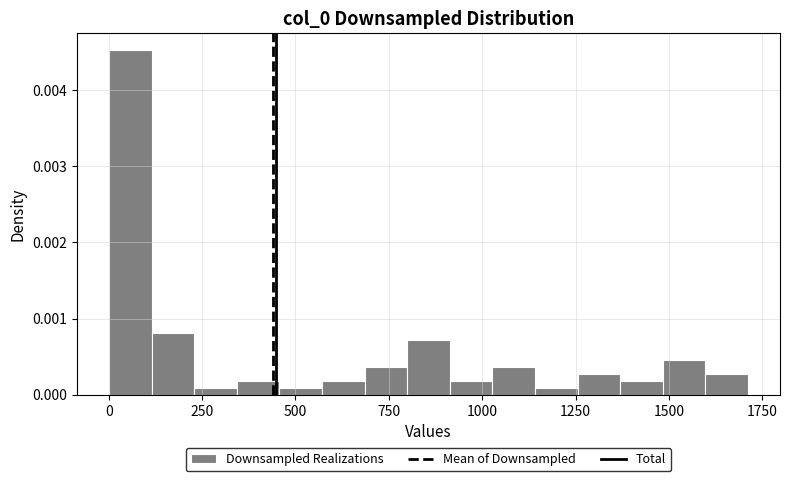

Around what value on the x-axis is the tallest bar? Give the approximate position of its centre, as read against the axis.

50